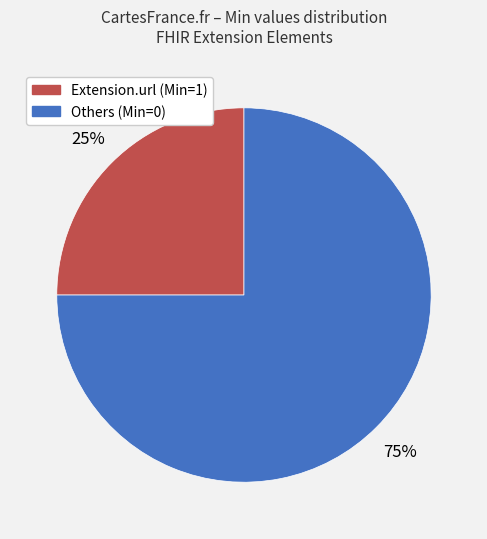

Is there any slice that represents more than half of the pie?

Yes